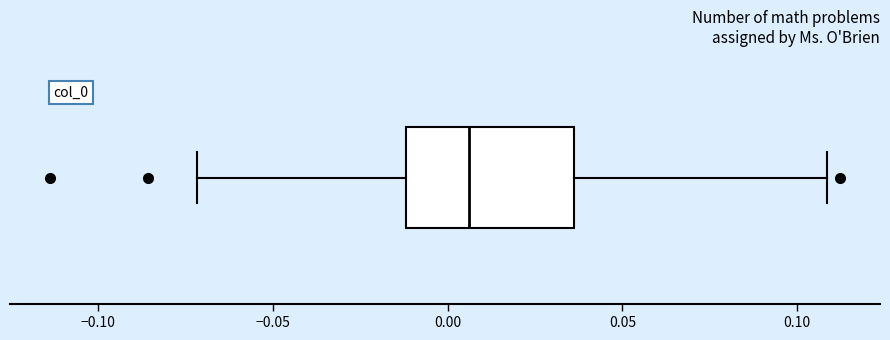

Transcribe this box plot: give where the median line is, the range the box spans, and where the two whiskers end, as read against the x-axis. The values are not printed on the chart, so give them approximately, as read against the axis.

median 0.005, box -0.010 to 0.035, whiskers -0.070 to 0.110